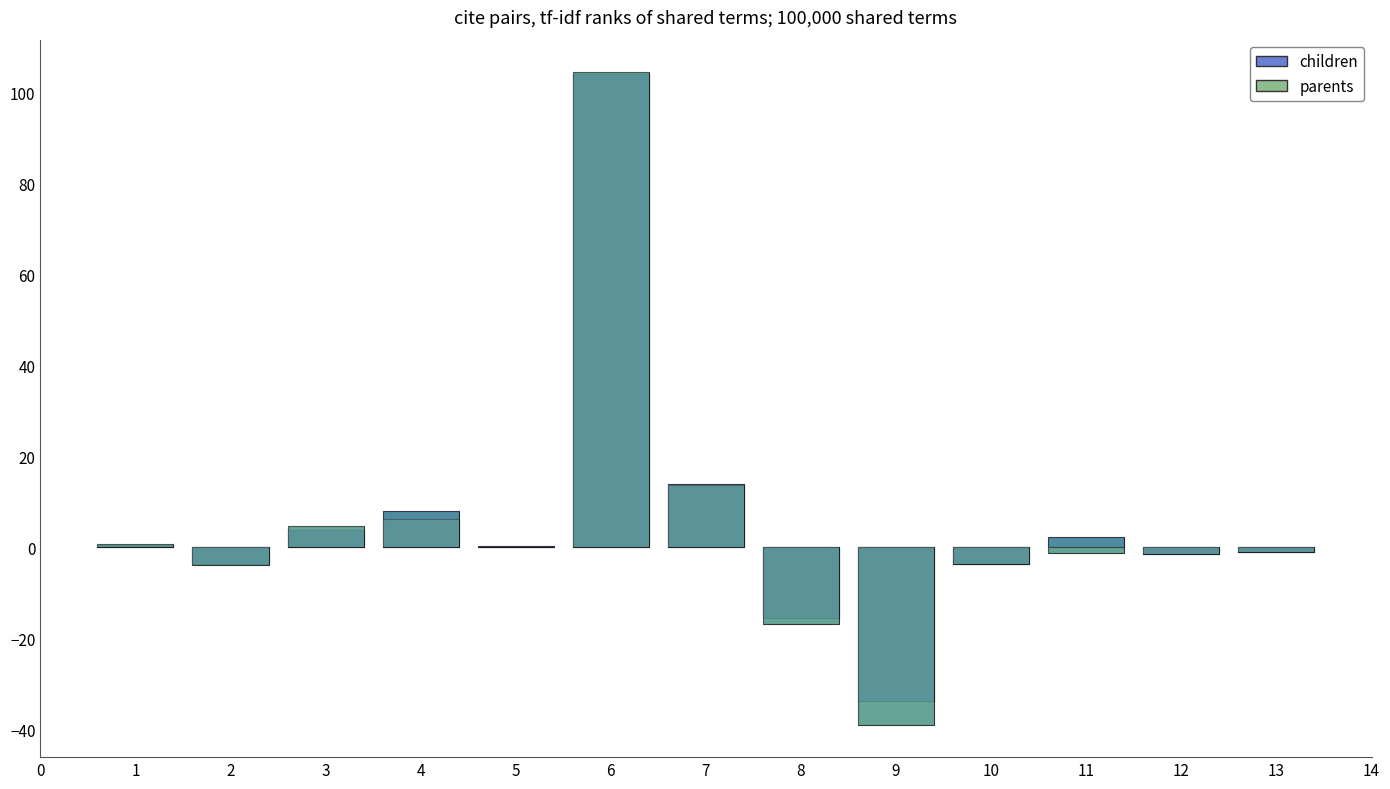

The children series shows 3.2 at 7. True or false?

False